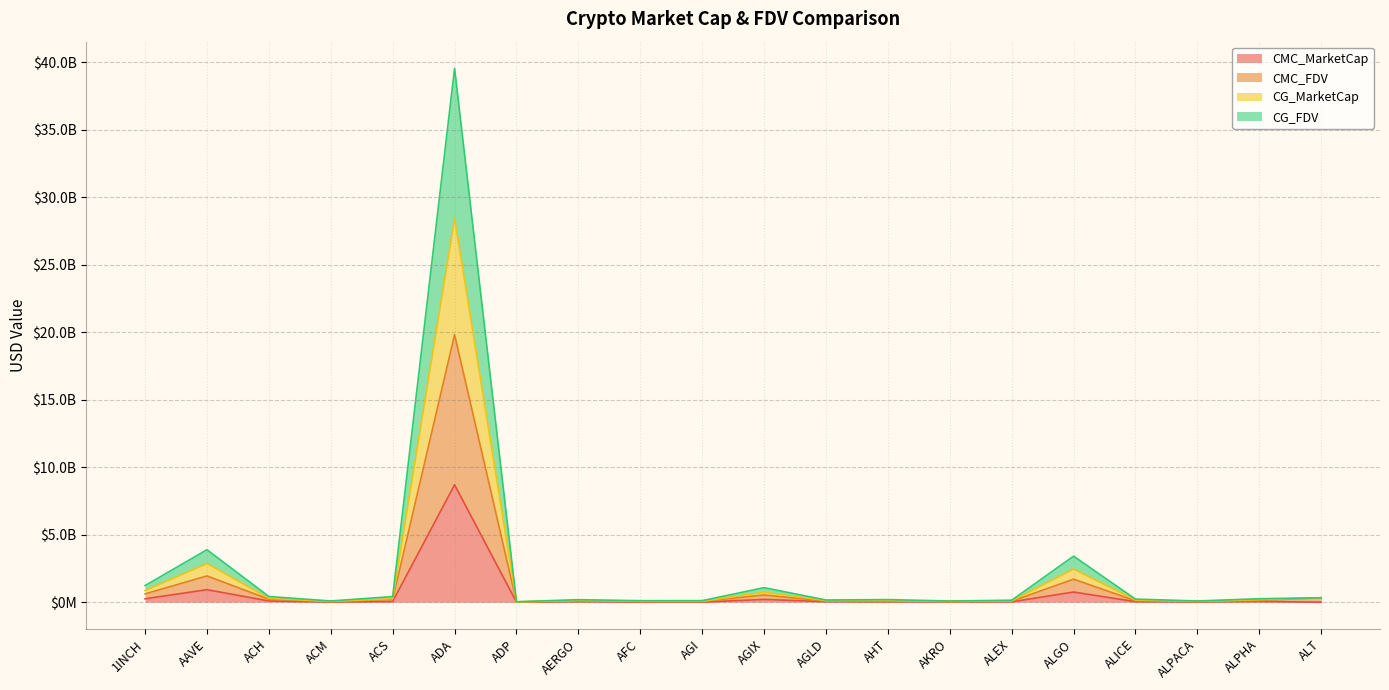

What is the difference between the maximum and second lowest values in the CMC_MarketCap series?

8698896175.6